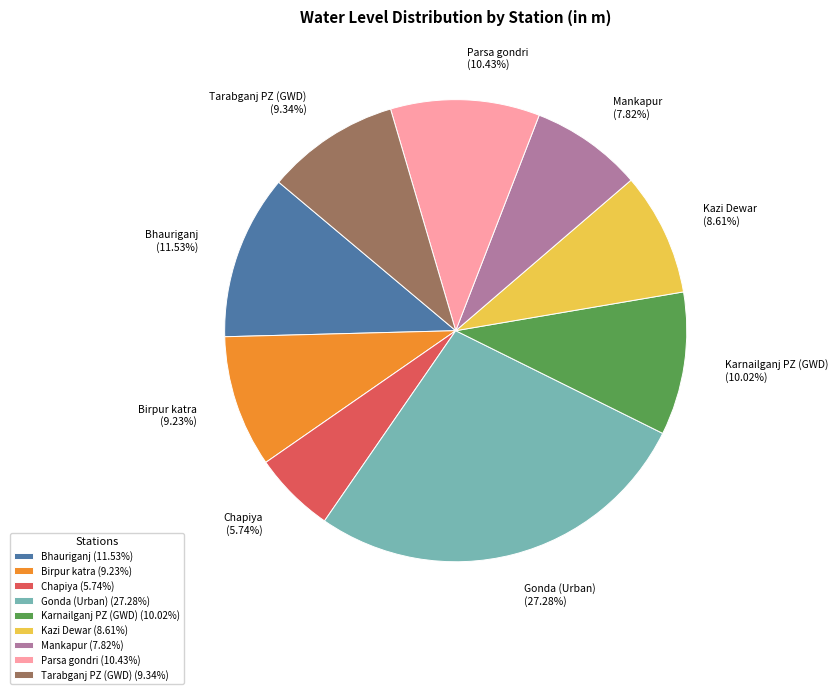

Which slice is the smallest?

Chapiya